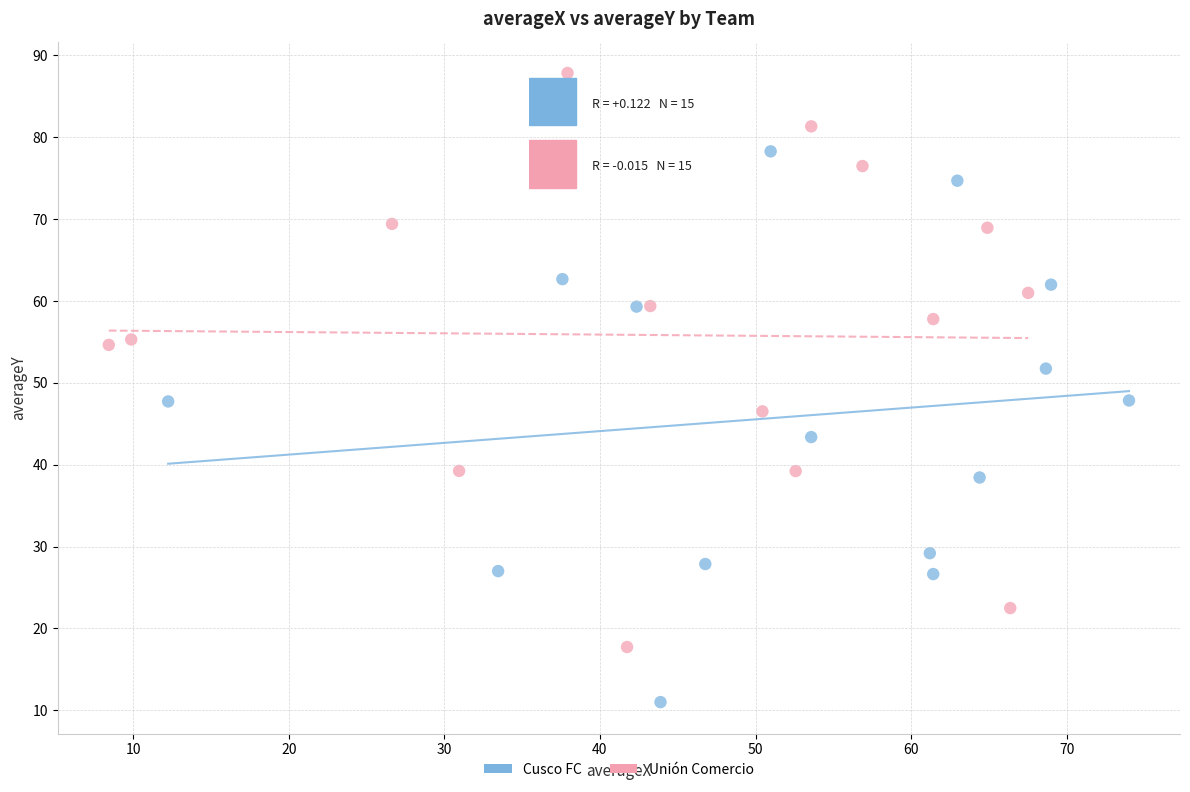

What are all the series names shown in the legend?

Cusco FC, Unión Comercio